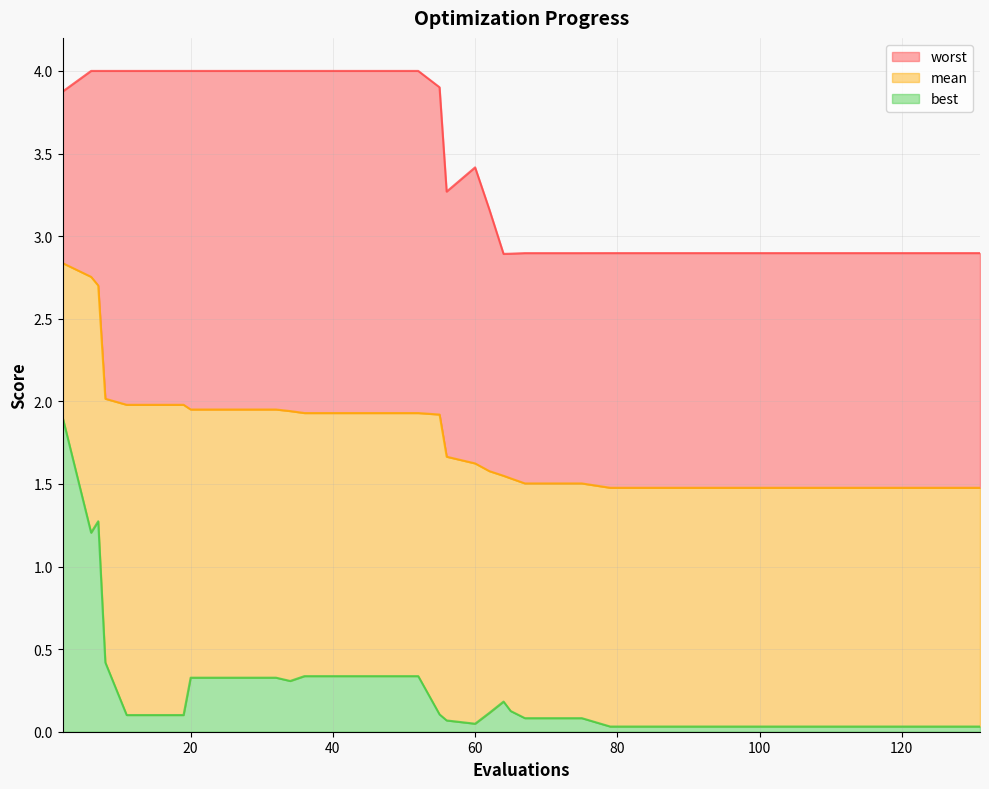

How many lines are shown in the chart?

3